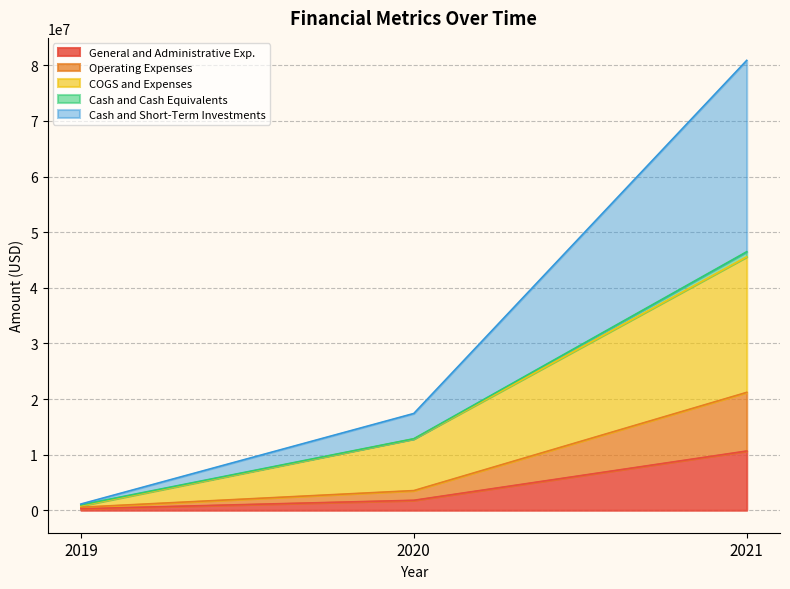

What is the lowest value of the Operating Expenses series?

539936